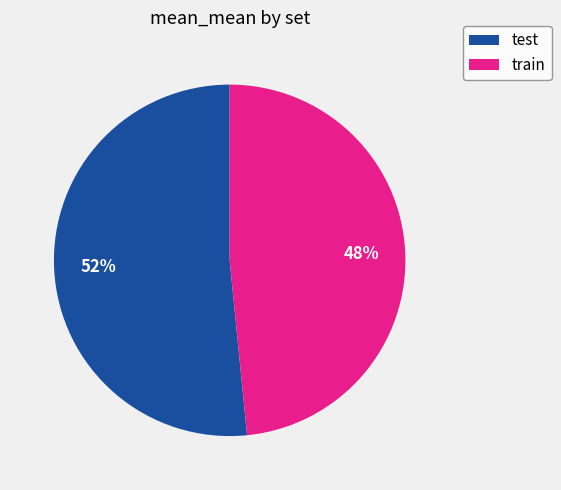

To the nearest percent, what is the average slice percentage?

50%